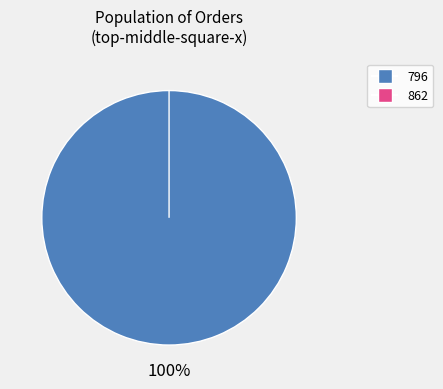

Which has a higher value, 862 or 796?

796